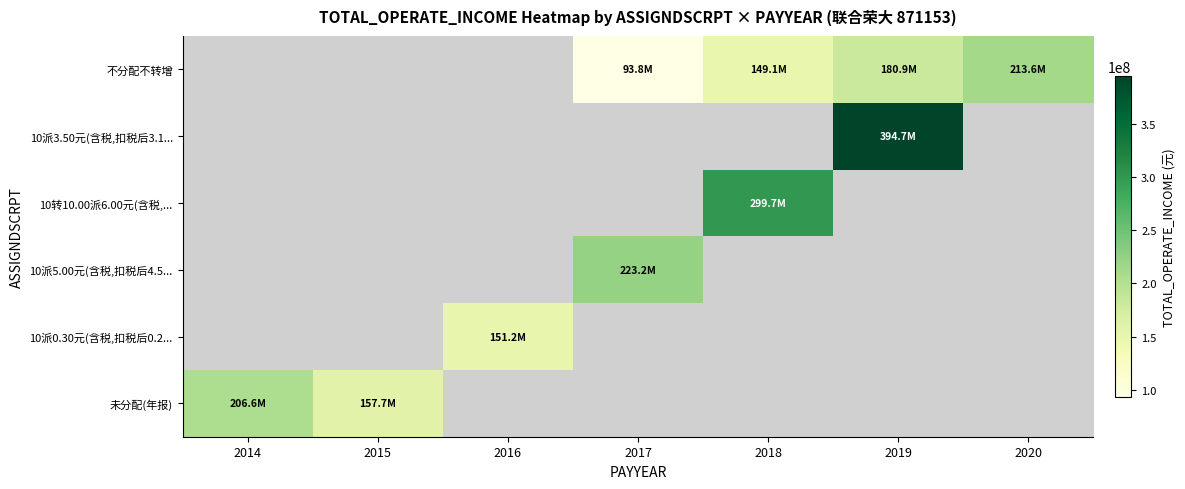

Between 2017 and 2014, which is larger?

2014